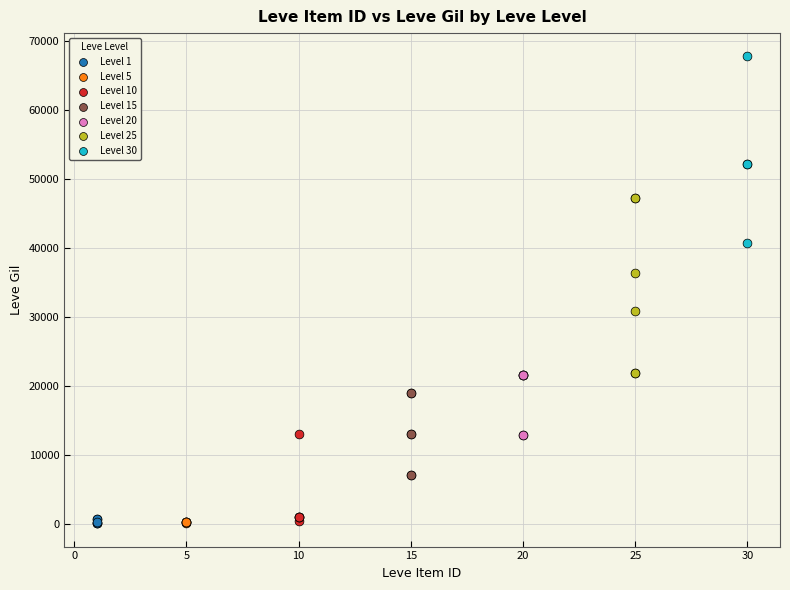

Which series reaches the maximum Y coordinate?

Level 30